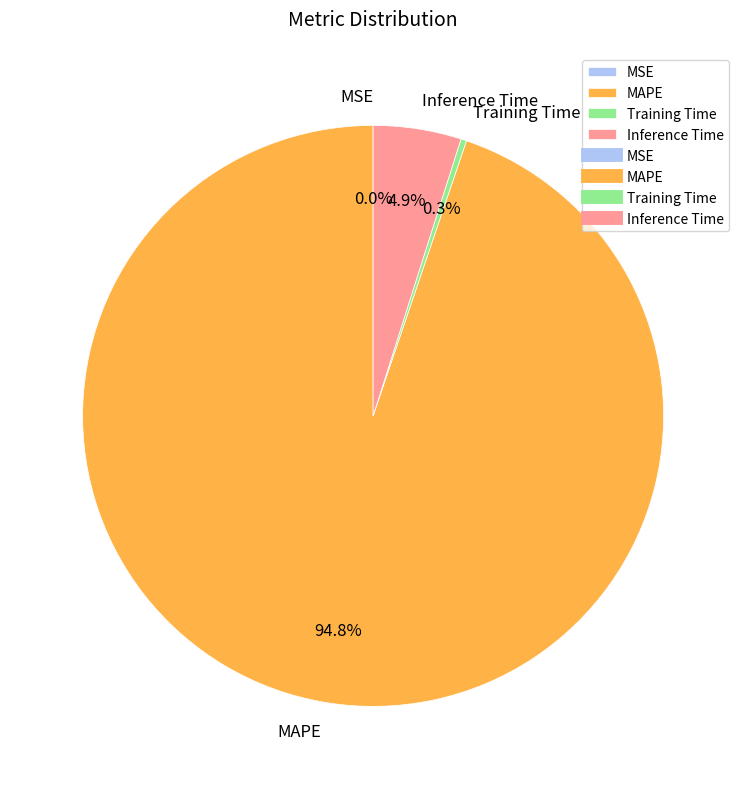

True or false: MAPE accounts for 81% of the total.

False